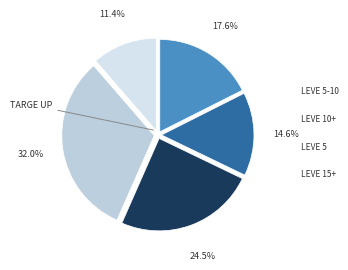

How many segments does this pie chart have?

5